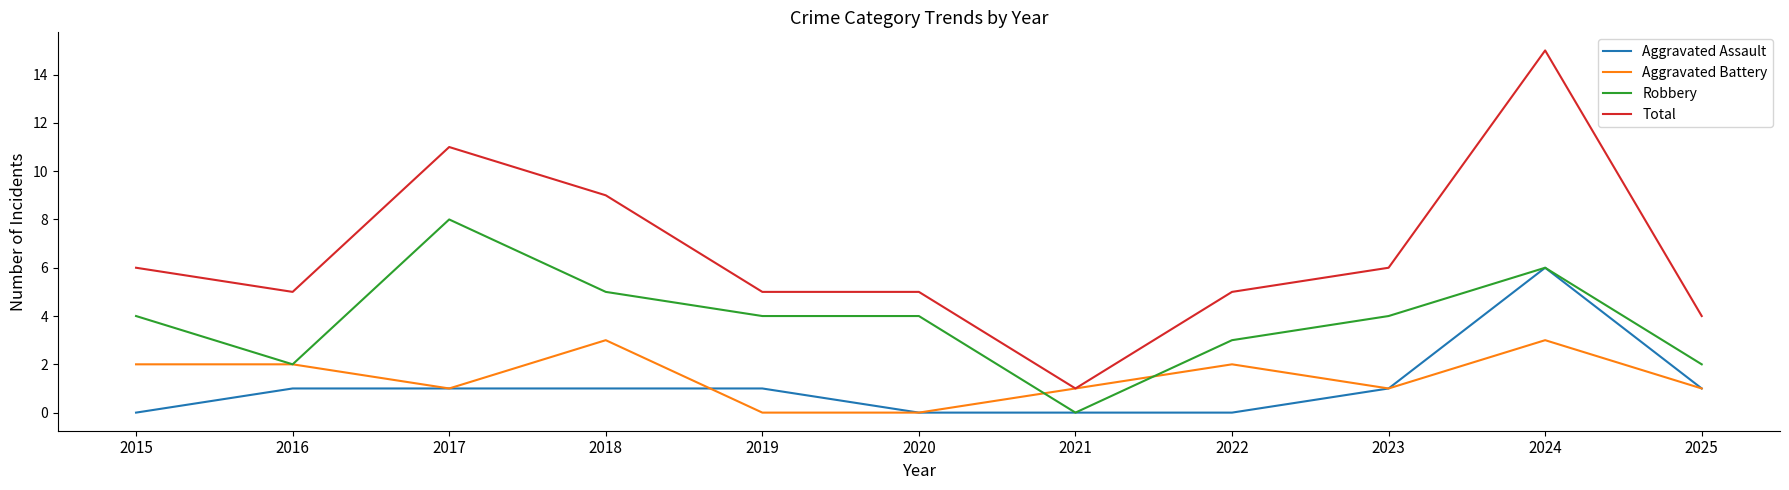

What is the total value across all series at 2017?

21